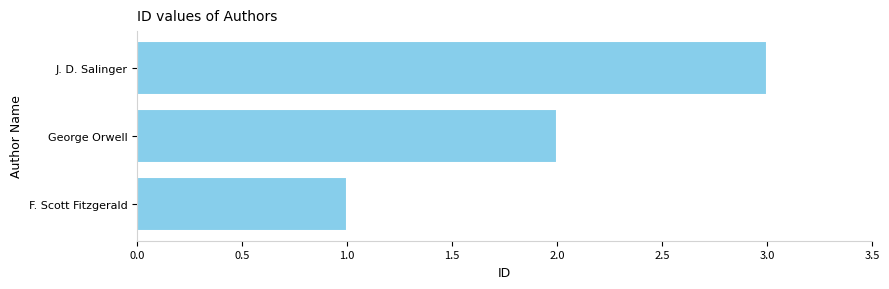

What is the sum of all values?

6